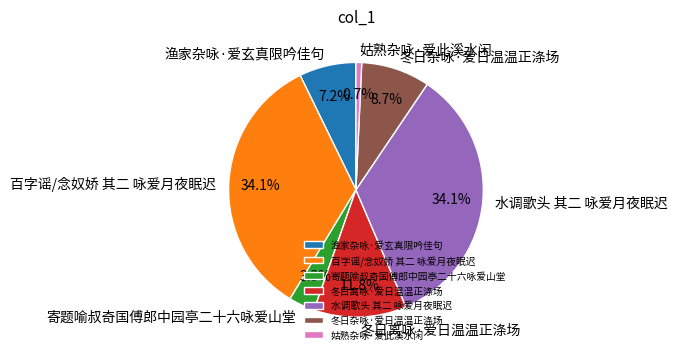

To the nearest percent, what percentage of the pie is 冬日离咏·爱日温温正涤场?

12%